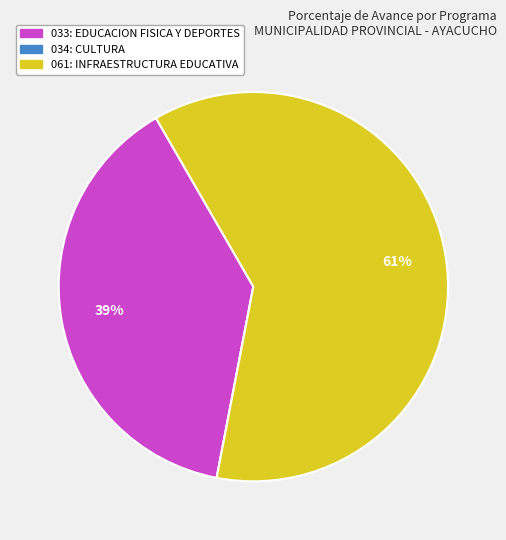

Do 033: EDUCACION FISICA Y DEPORTES and 061: INFRAESTRUCTURA EDUCATIVA together represent more than half of the pie?

Yes